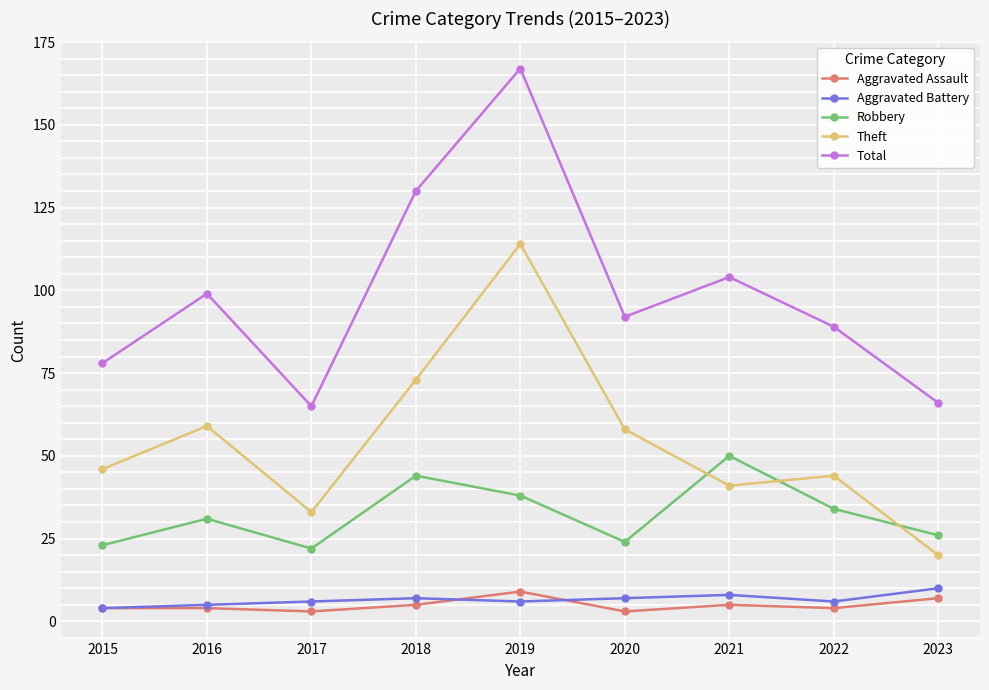

At which category is the sum across all series the highest?

2019